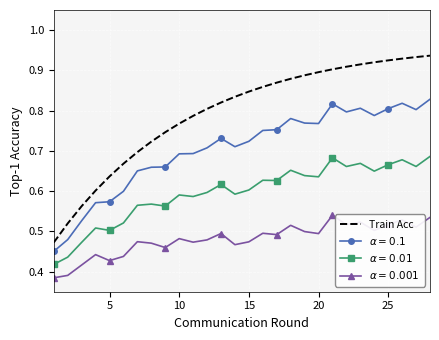

Which series has the widest spread of values?

Train Acc